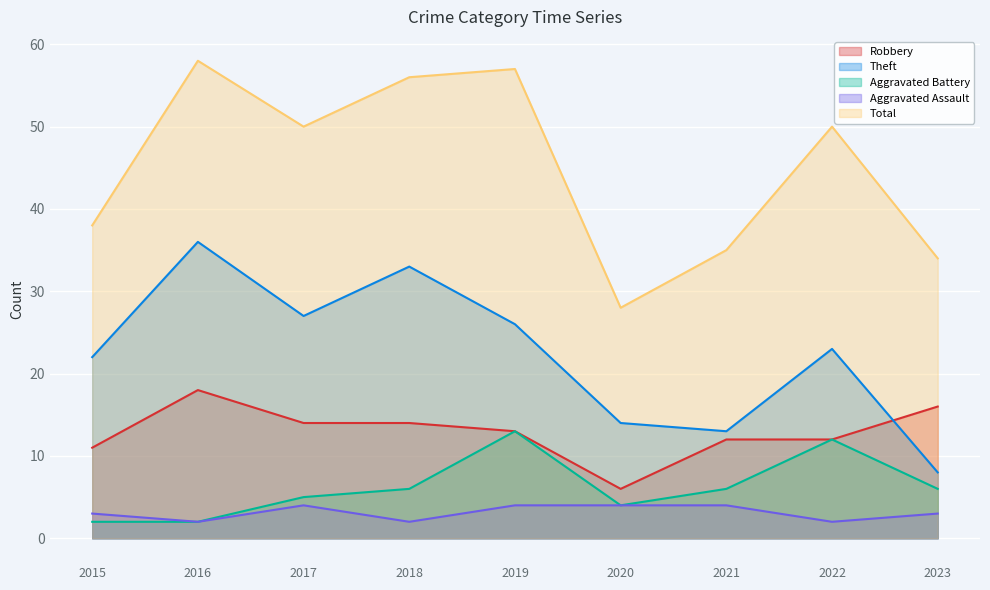

What are all the series names shown in the legend?

Robbery, Theft, Aggravated Battery, Aggravated Assault, Total